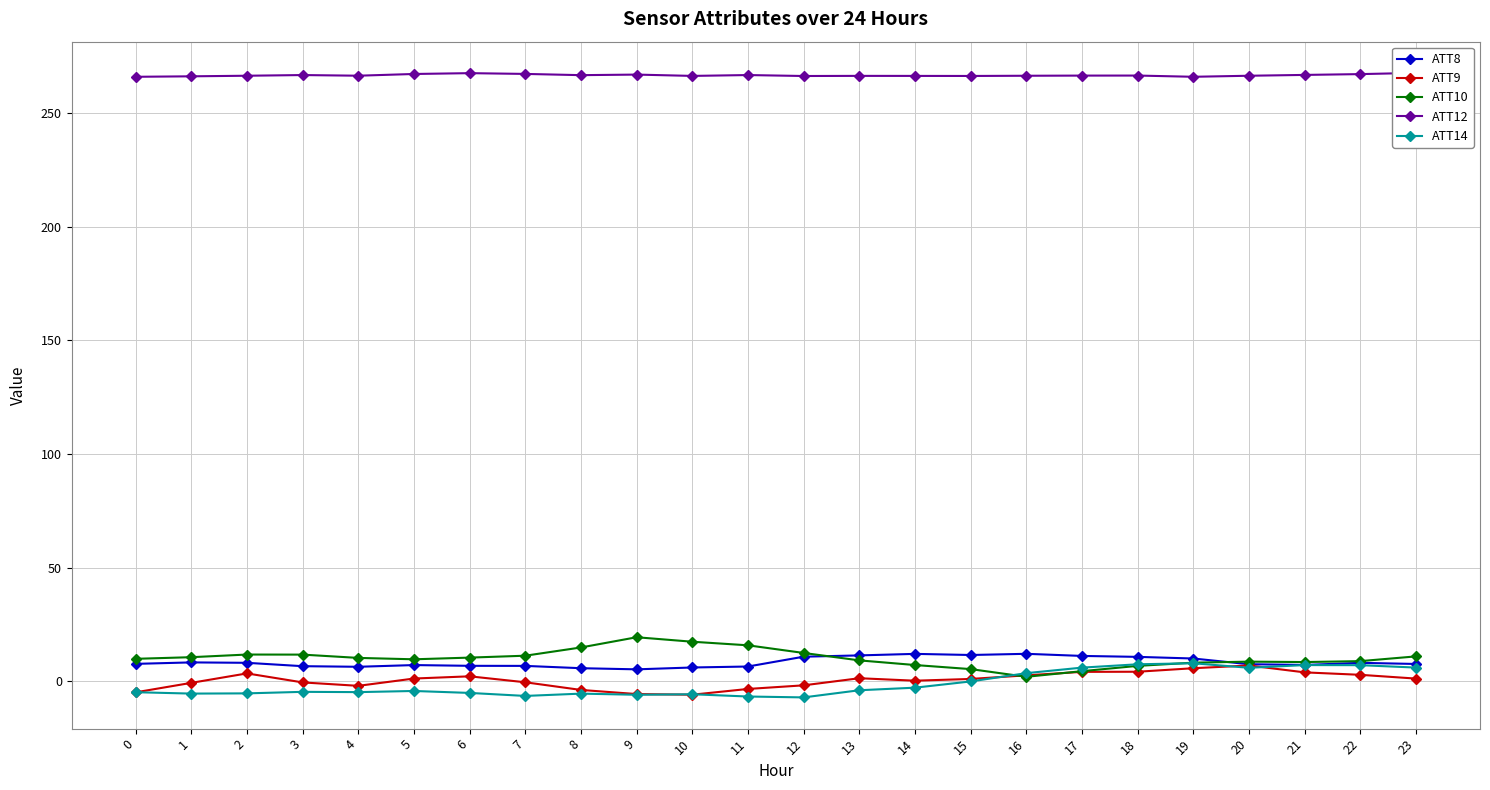

How many interior local peaks does the ATT8 series have?

5